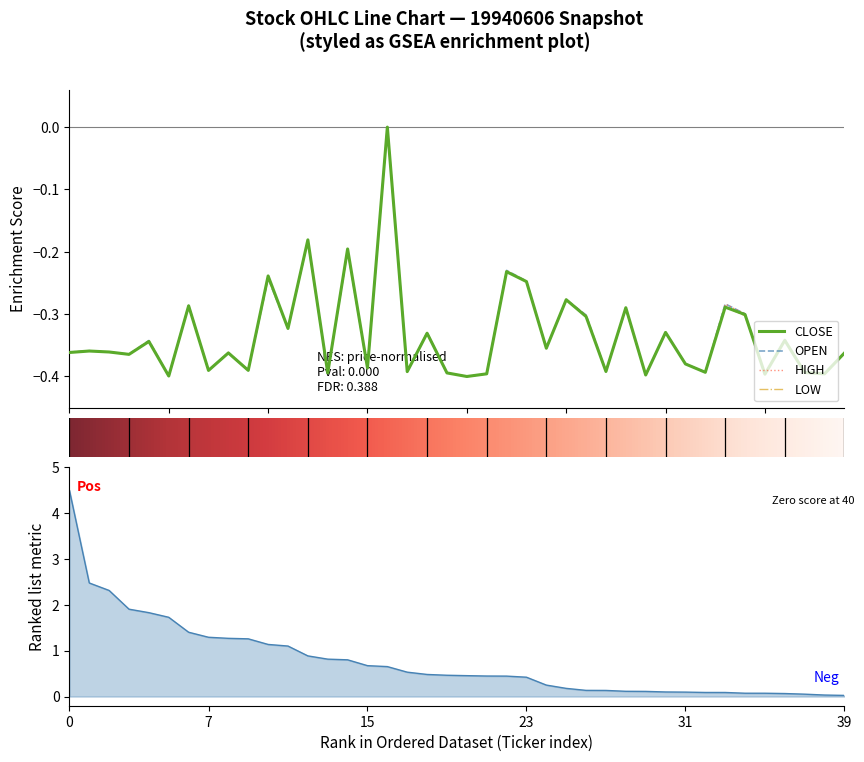

Reading left to right, list all the values displayed in this chart.

OPEN: -0.4	-0.4	-0.4	-0.4	-0.3	-0.4	-0.3	-0.4	-0.4	-0.4	-0.2	-0.3	-0.2	-0.4	-0.2	-0.4	0.0	-0.4	-0.3	-0.4	-0.4	-0.4	-0.2	-0.2	-0.4	-0.3	-0.3	-0.4	-0.3	-0.4	-0.3	-0.4	-0.4	-0.3	-0.3	-0.4	-0.3	-0.4	-0.4	-0.4
HIGH: -0.4	-0.4	-0.4	-0.4	-0.3	-0.4	-0.3	-0.4	-0.4	-0.4	-0.2	-0.3	-0.2	-0.4	-0.2	-0.4	0.0	-0.4	-0.3	-0.4	-0.4	-0.4	-0.2	-0.2	-0.4	-0.3	-0.3	-0.4	-0.3	-0.4	-0.3	-0.4	-0.4	-0.3	-0.3	-0.4	-0.3	-0.4	-0.4	-0.4
LOW: -0.4	-0.4	-0.4	-0.4	-0.3	-0.4	-0.3	-0.4	-0.4	-0.4	-0.2	-0.3	-0.2	-0.4	-0.2	-0.4	0.0	-0.4	-0.3	-0.4	-0.4	-0.4	-0.2	-0.2	-0.4	-0.3	-0.3	-0.4	-0.3	-0.4	-0.3	-0.4	-0.4	-0.3	-0.3	-0.4	-0.3	-0.4	-0.4	-0.4
CLOSE: -0.4	-0.4	-0.4	-0.4	-0.3	-0.4	-0.3	-0.4	-0.4	-0.4	-0.2	-0.3	-0.2	-0.4	-0.2	-0.4	0.0	-0.4	-0.3	-0.4	-0.4	-0.4	-0.2	-0.2	-0.4	-0.3	-0.3	-0.4	-0.3	-0.4	-0.3	-0.4	-0.4	-0.3	-0.3	-0.4	-0.3	-0.4	-0.4	-0.4